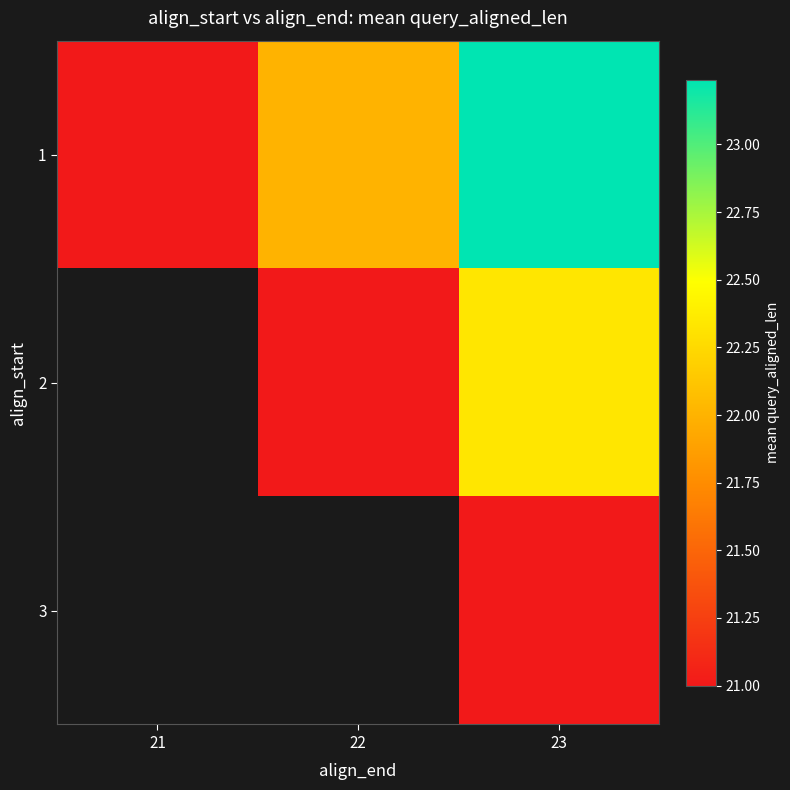

At which label does 2 first exceed 21?

23